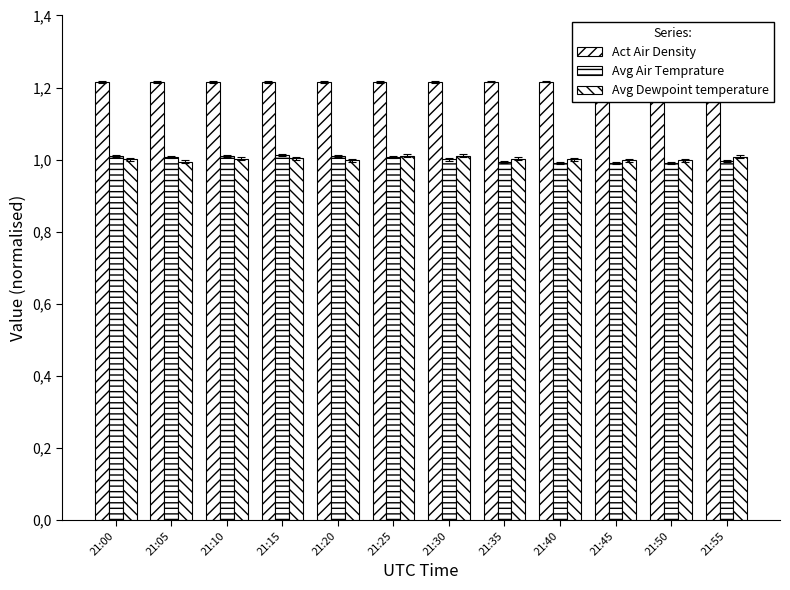

What are all the series names shown in the legend?

Act Air Density, Avg Air Temprature, Avg Dewpoint temperature